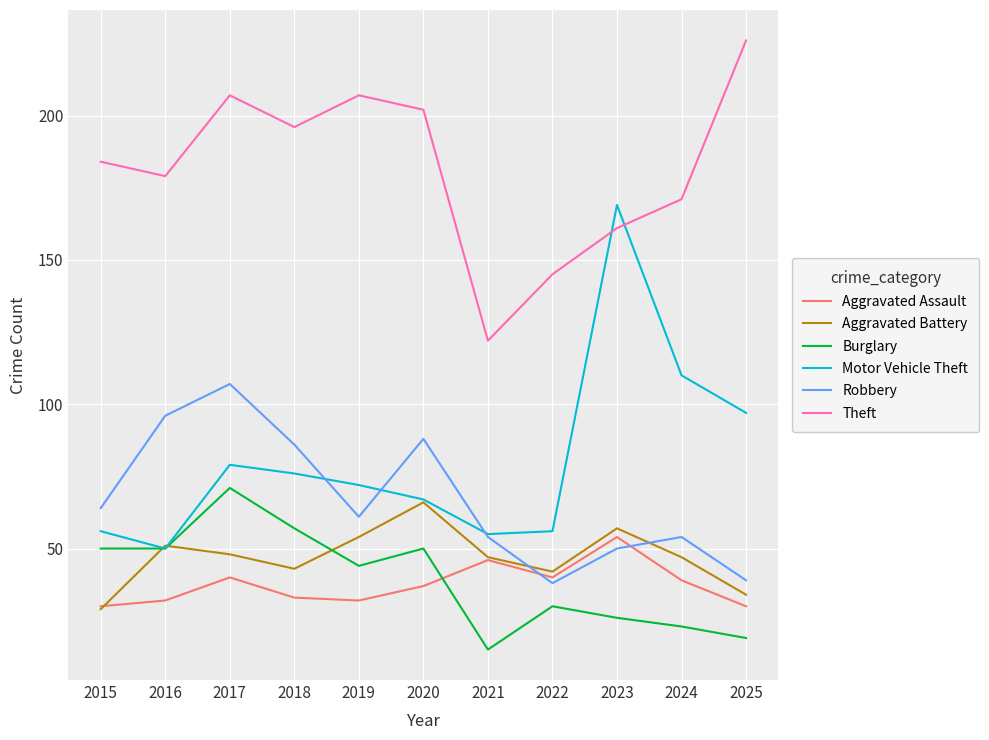

Where does the Aggravated Battery series first go above 47?

2016